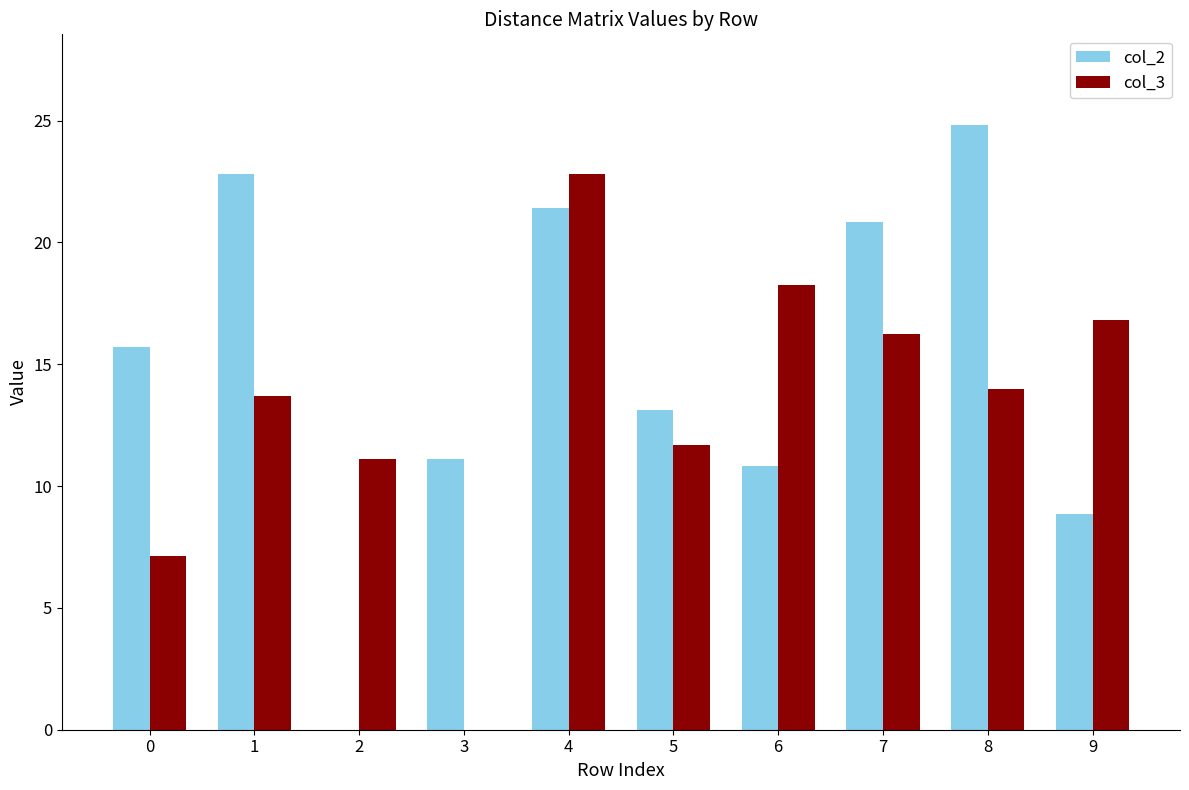

Which label corresponds to the largest value in the chart?

8